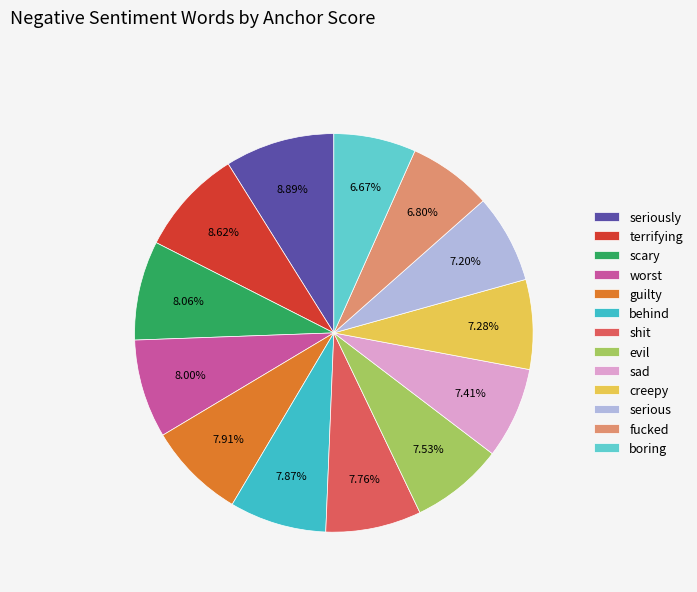

Which slice is the largest?

seriously